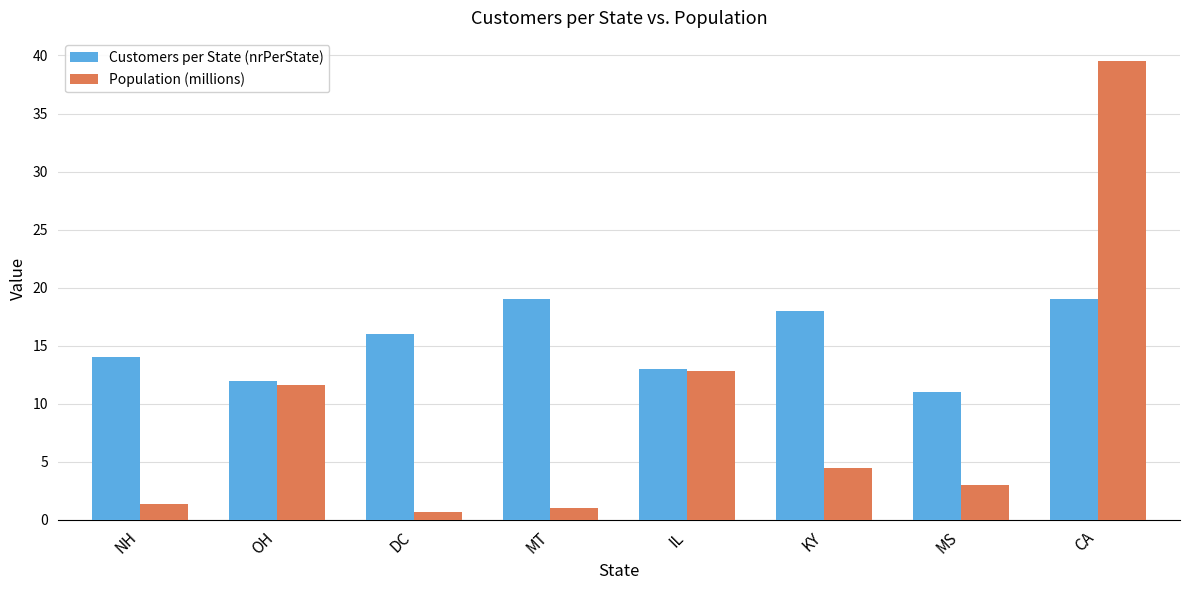

Which series changed the most between OH and DC?

Population (millions)